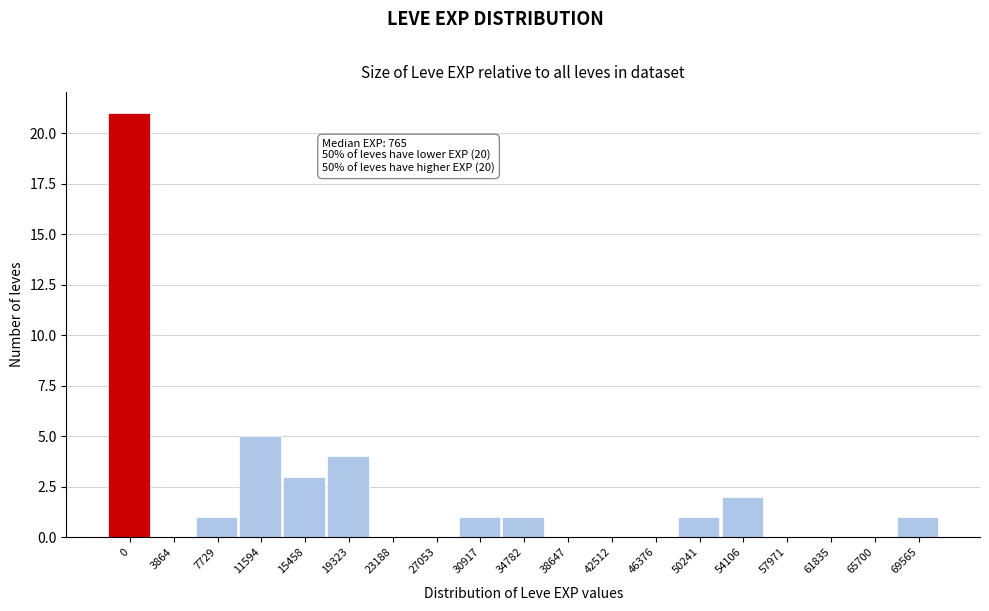

Reading left to right, extract all data points from this chart.

0=21	3864=0	7729=1	11594=5	15458=3	19323=4	23188=0	27053=0	30917=1	34782=1	38647=0	42512=0	46376=0	50241=1	54106=2	57971=0	61835=0	65700=0	69565=1